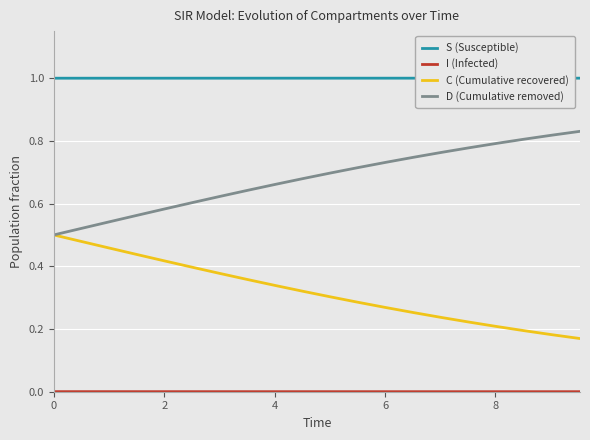

True or false: S (Susceptible) and C (Cumulative recovered) intersect in this chart.

False